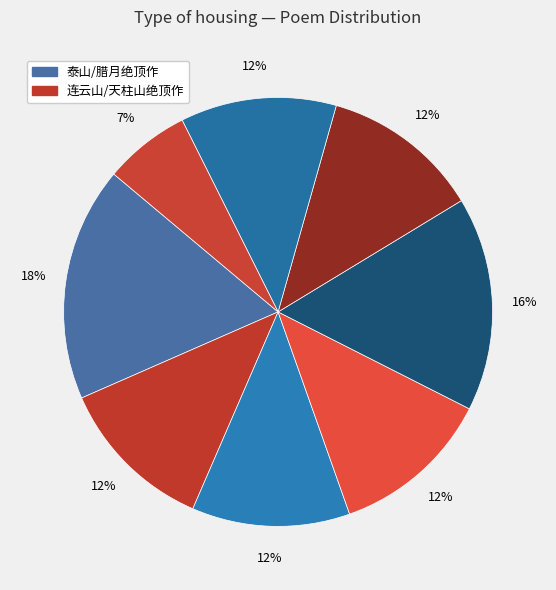

Count the number of slices in the pie.

8